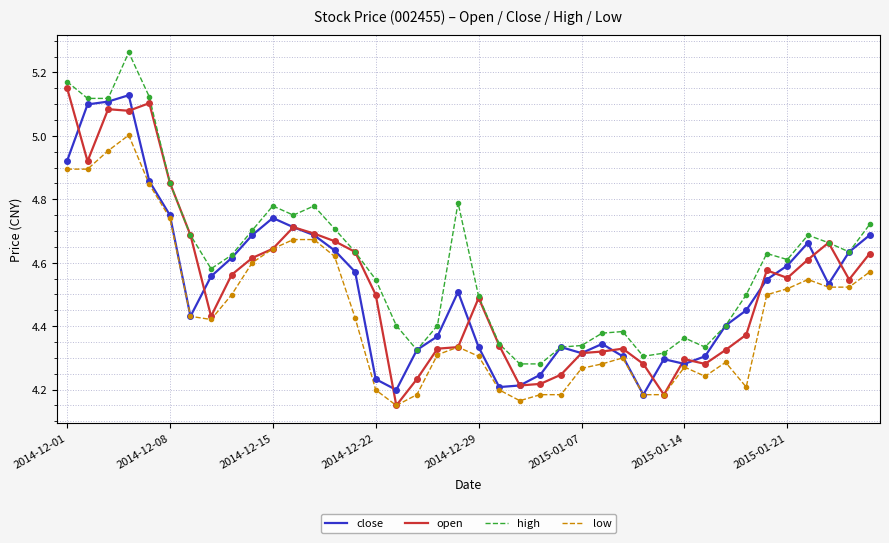

At how many categories does at least one series exceed 4?

40